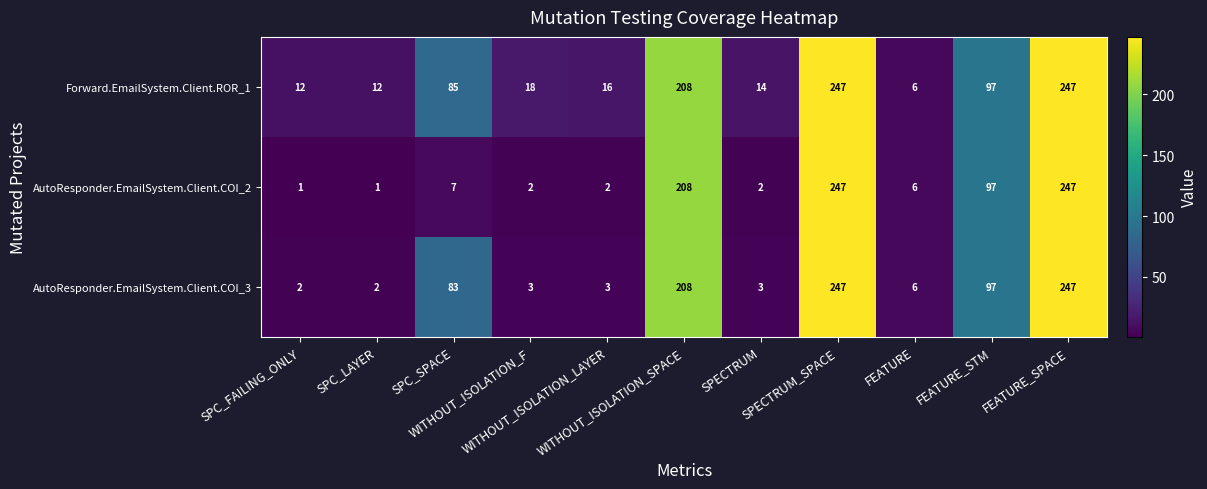

At how many categories does at least one series exceed 51?

5